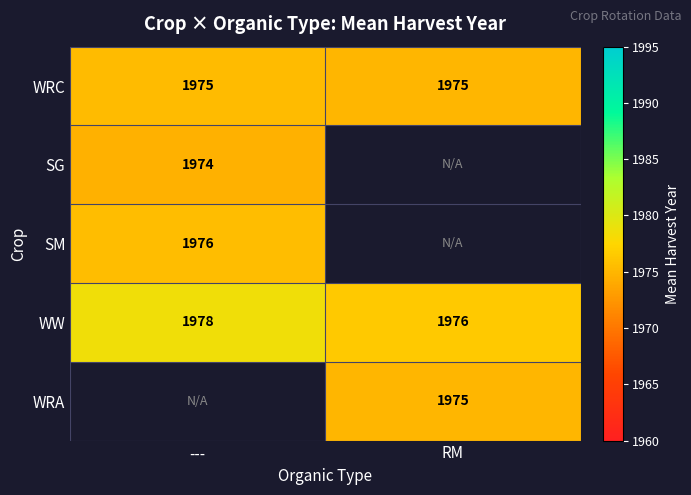

How many values in the WW series are below 1978?

1